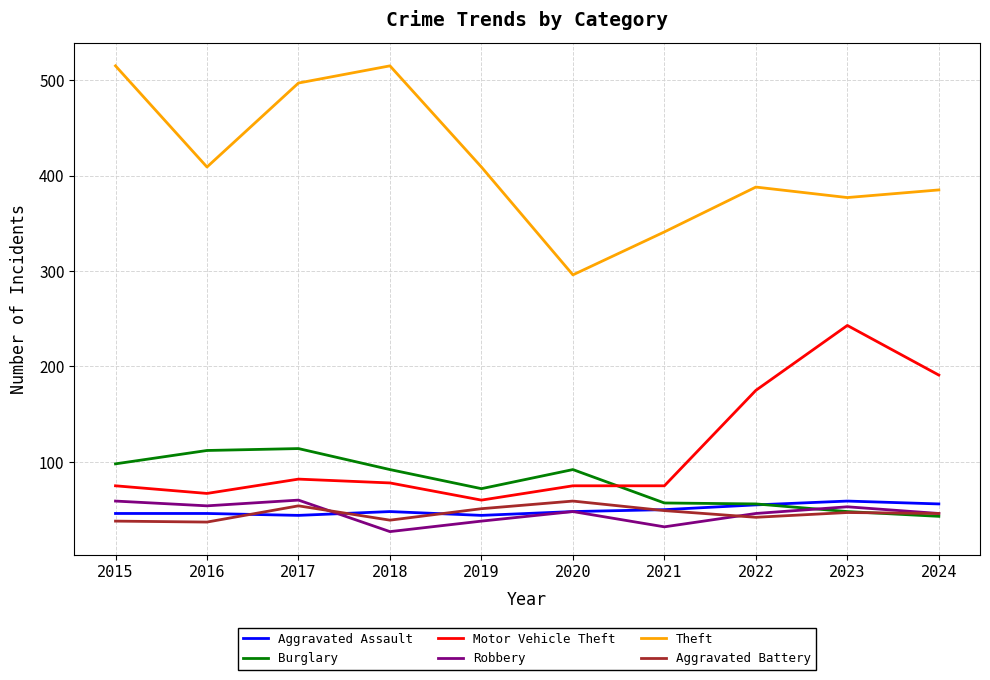

True or false: Theft and Aggravated Battery intersect in this chart.

False